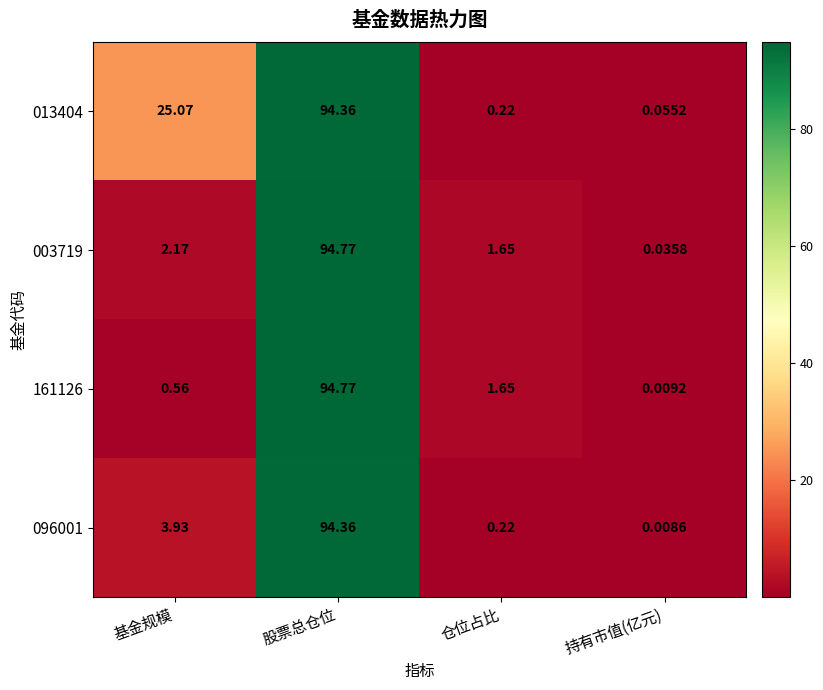

Is the value of 013404 at 仓位占比 greater than the value of 161126 at 基金规模?

No